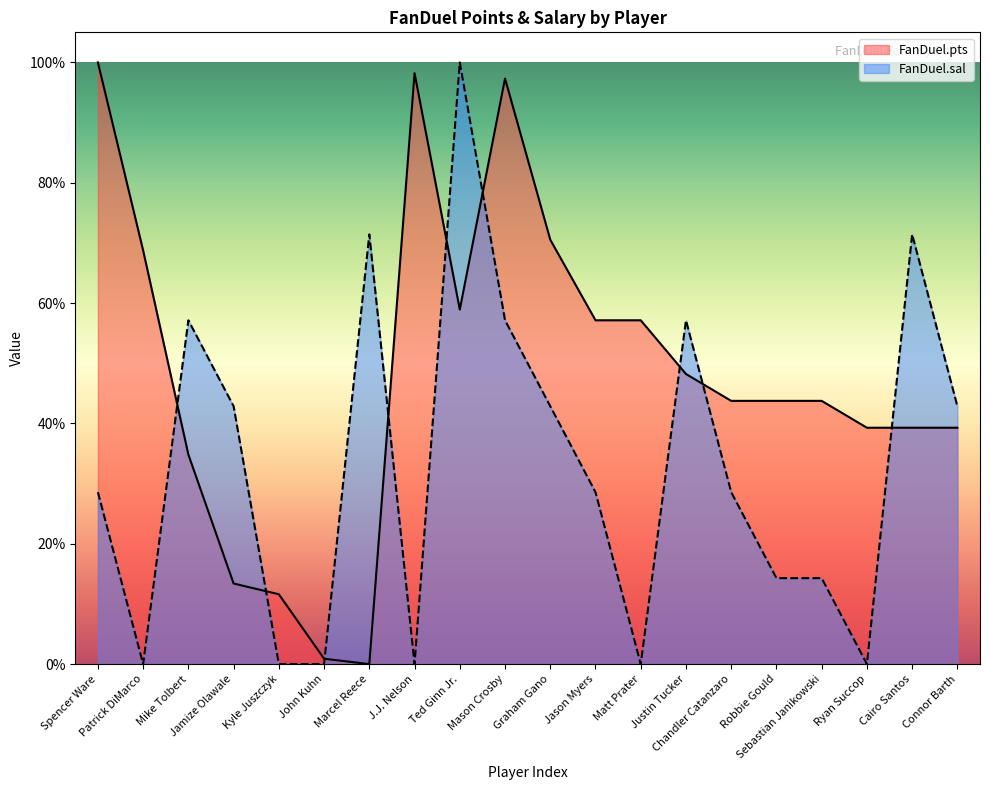

At how many categories does at least one series exceed 48?

12